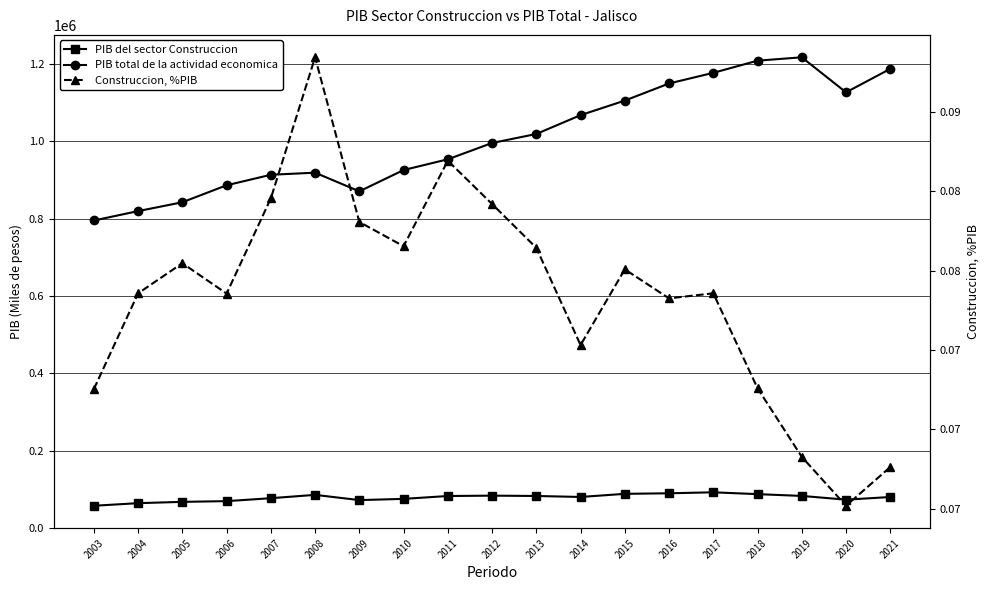

How many series are shown in this chart?

3